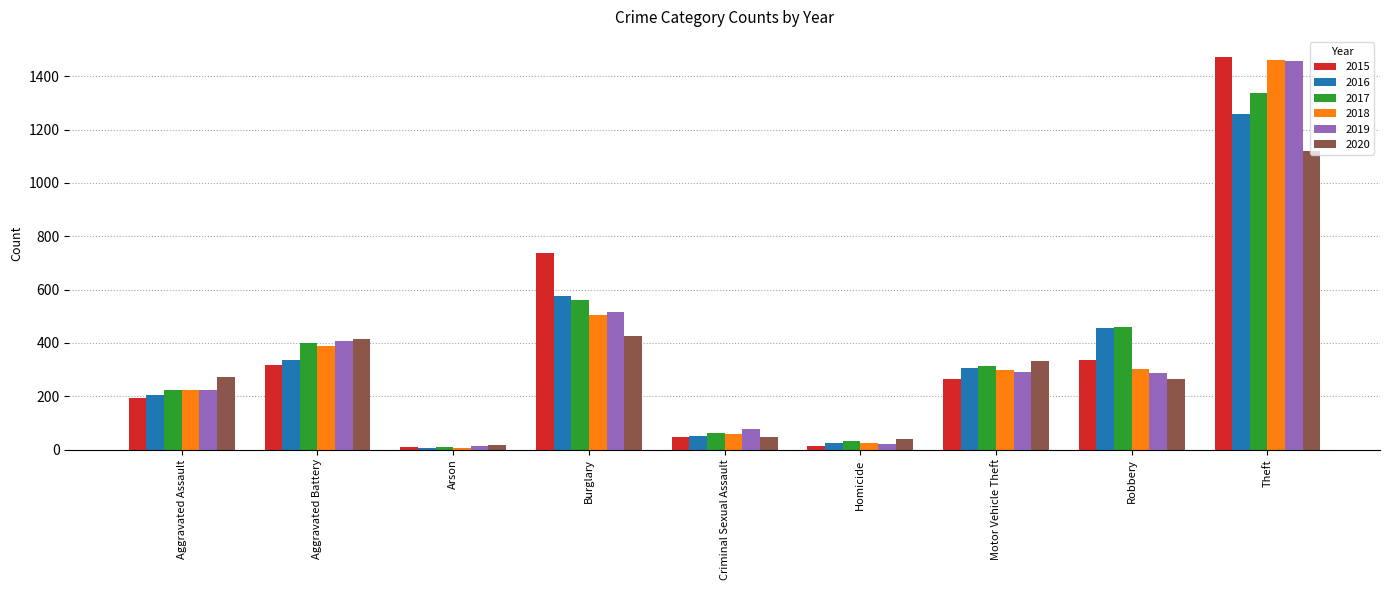

Which series changed the most between Burglary and Criminal Sexual Assault?

2015